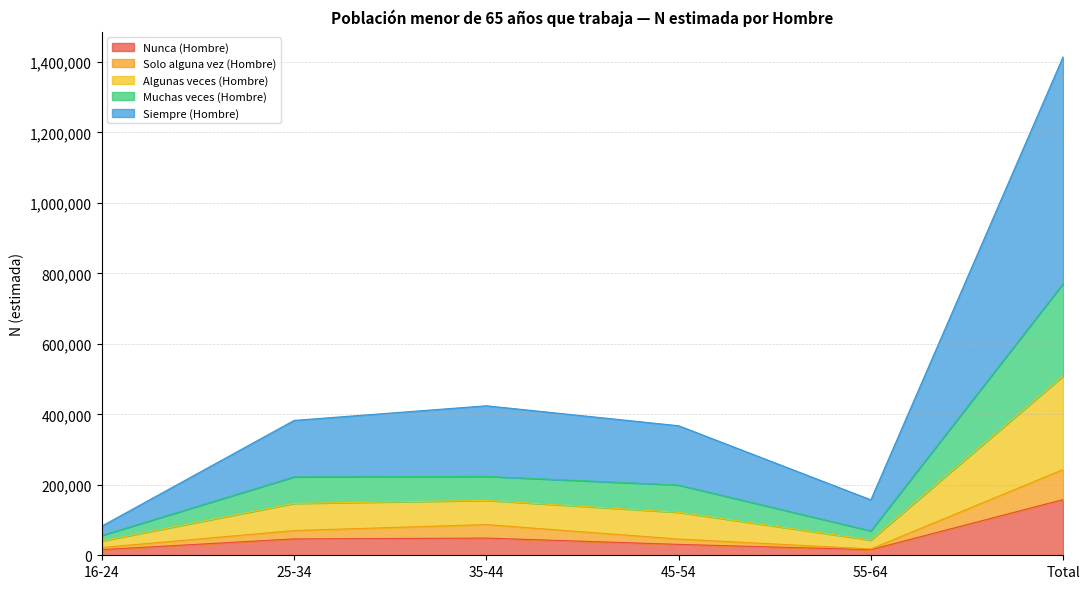

True or false: Nunca (Hombre) has a value of 158106 at Total.

True